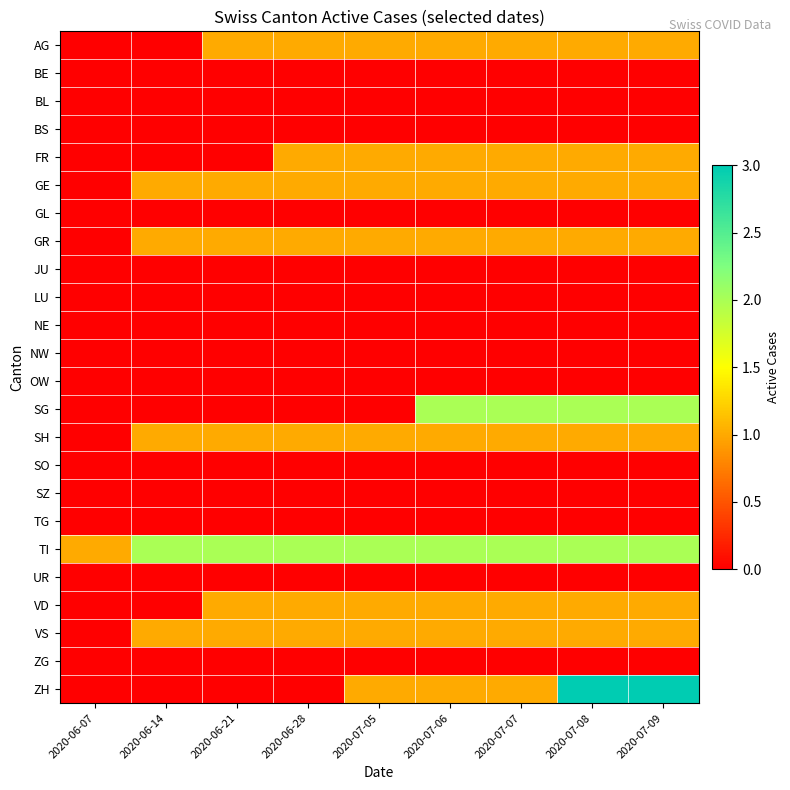

What is the spread (max minus min) of values at 2020-07-08?

3